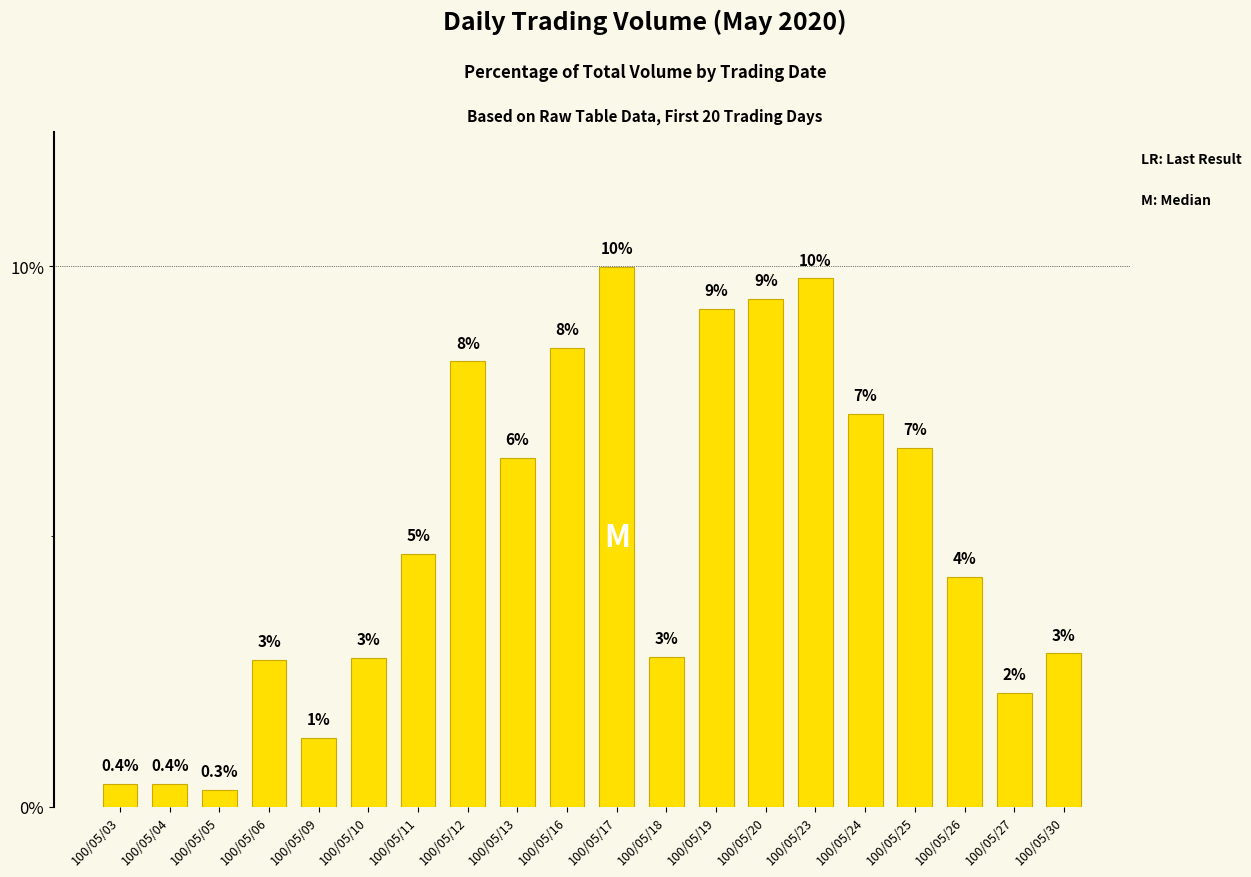

List the labels in order of value, smallest first.

100/05/05, 100/05/03, 100/05/04, 100/05/09, 100/05/27, 100/05/06, 100/05/10, 100/05/18, 100/05/30, 100/05/26, 100/05/11, 100/05/13, 100/05/25, 100/05/24, 100/05/12, 100/05/16, 100/05/19, 100/05/20, 100/05/23, 100/05/17